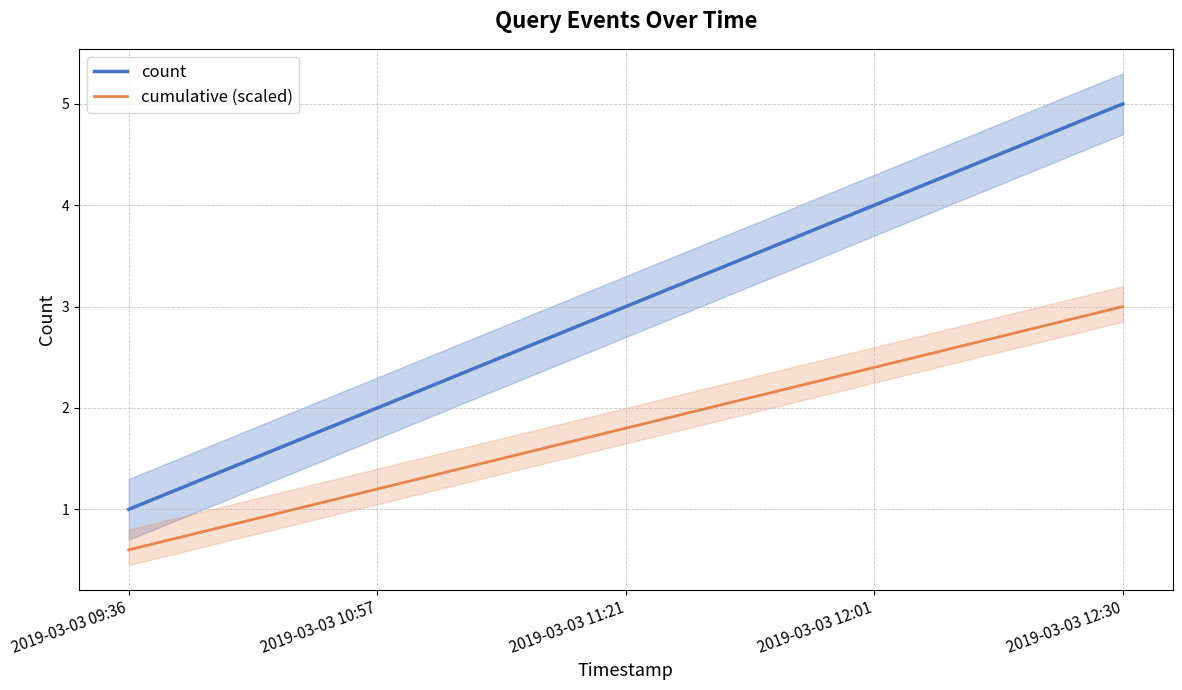

At which label does cumulative (scaled) first exceed 1?

2019-03-03 10:57